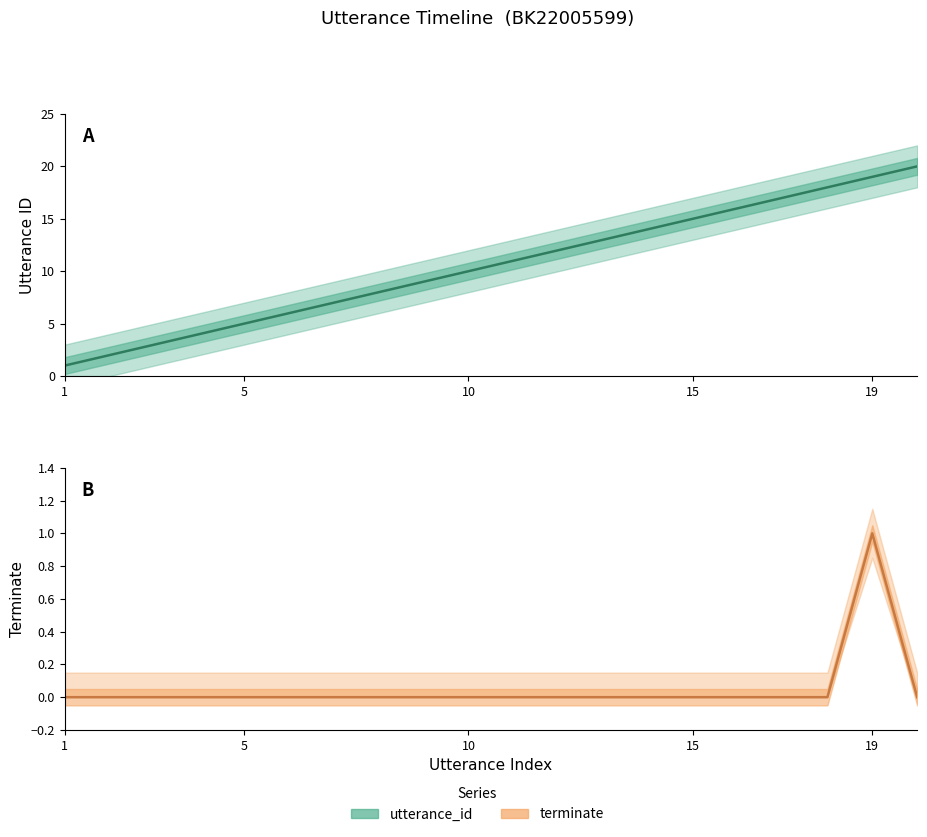

How many lines are shown in the chart?

2